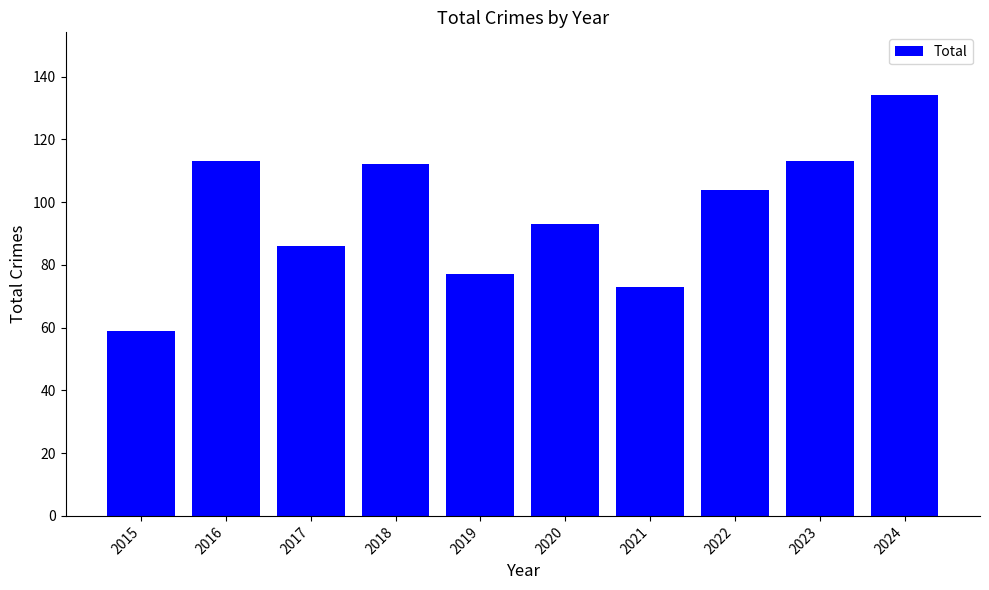

The value at 2023 is 179. True or false?

False